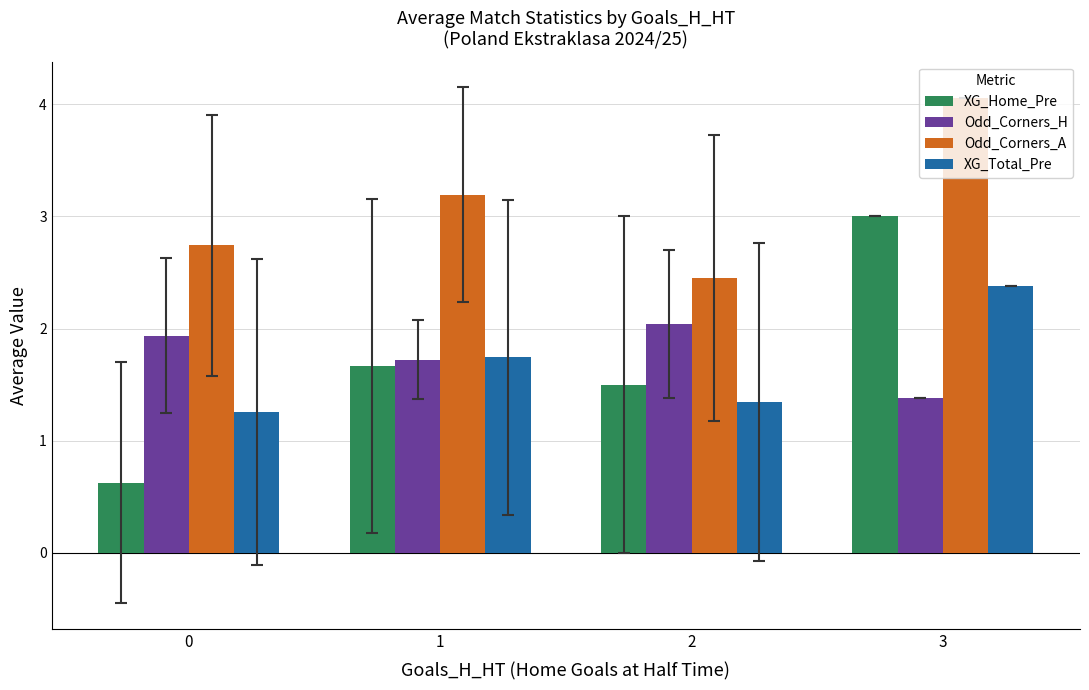

At which label is Odd_Corners_H closest to 1?

3